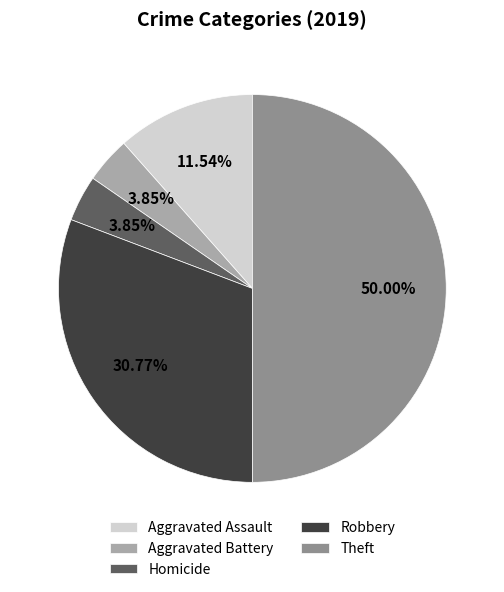

Does Homicide represent more than half of the total?

No